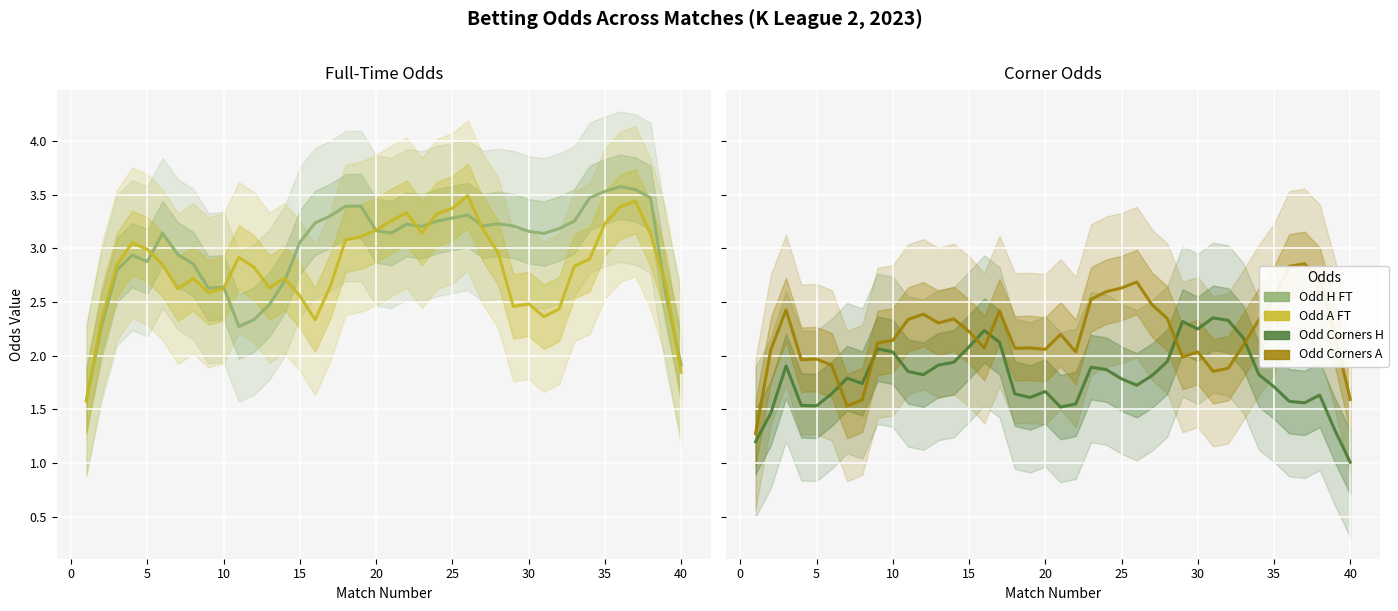

Which series has the largest range (max minus min)?

Odd H FT